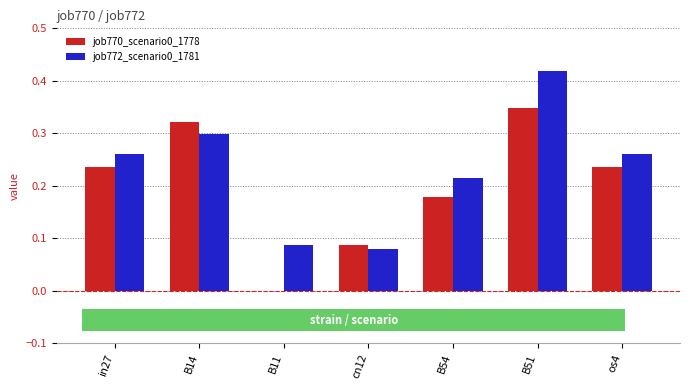

At which category is the sum across all series the highest?

B51